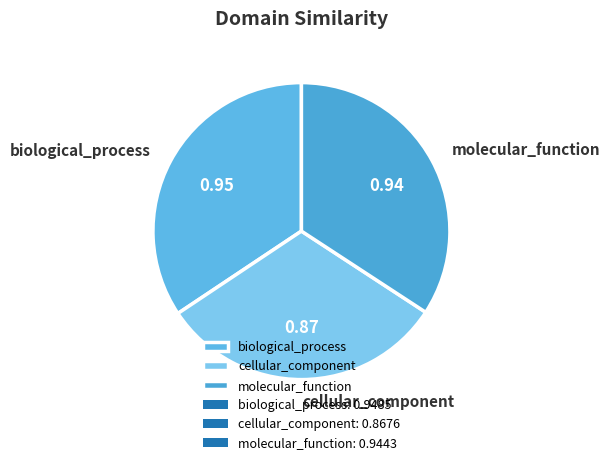

Is it true that cellular_component is 31% of the pie?

True